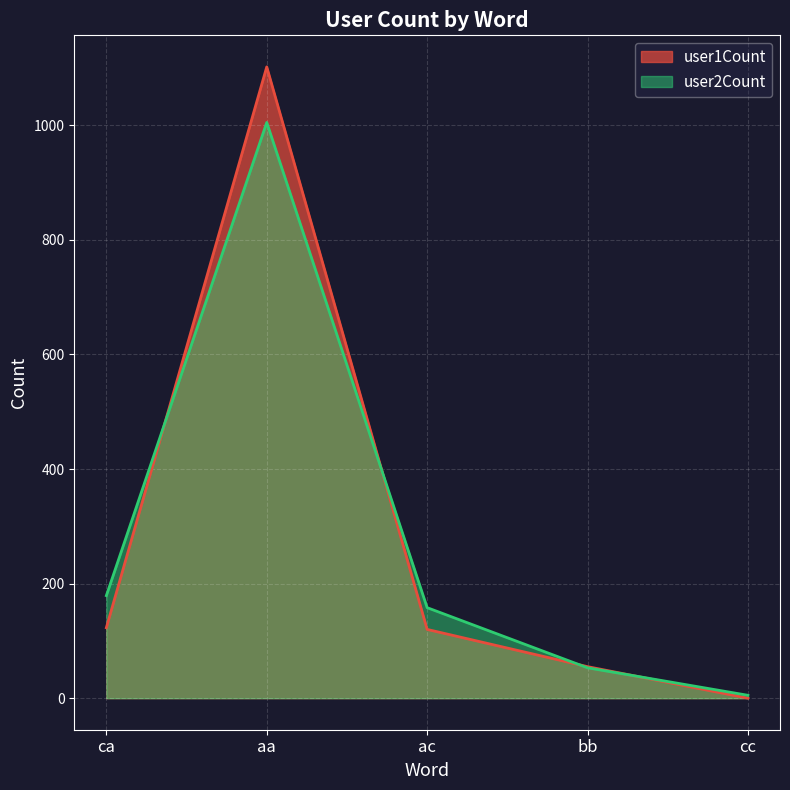

How many lines are shown in the chart?

2